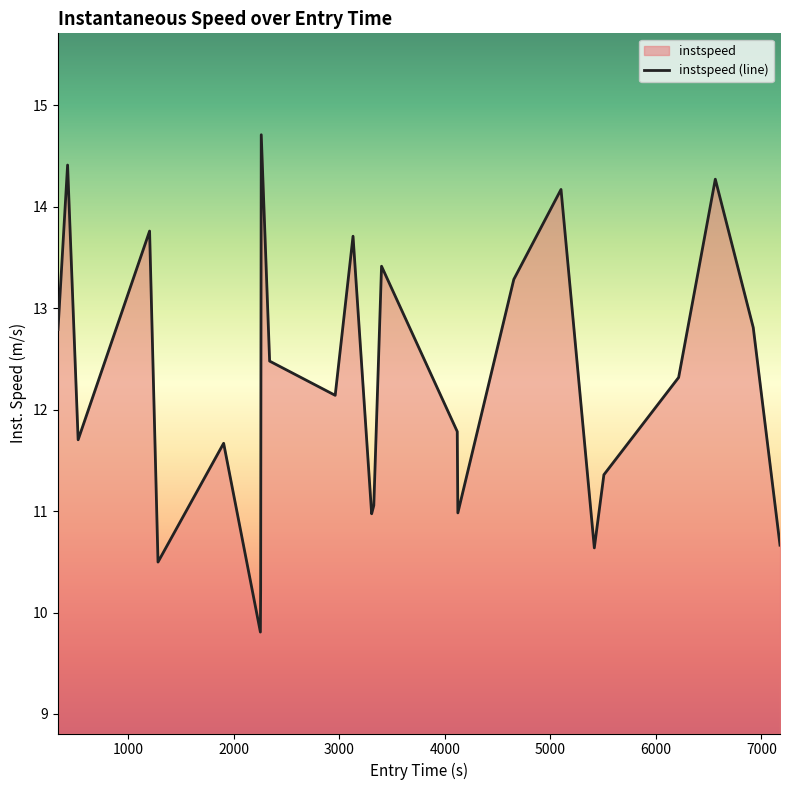

How many values are below 12?

12